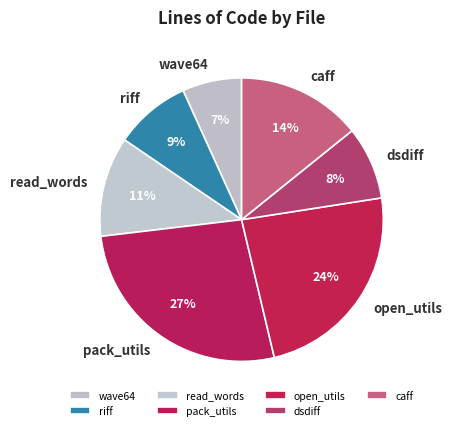

True or false: caff accounts for 14% of the total.

True